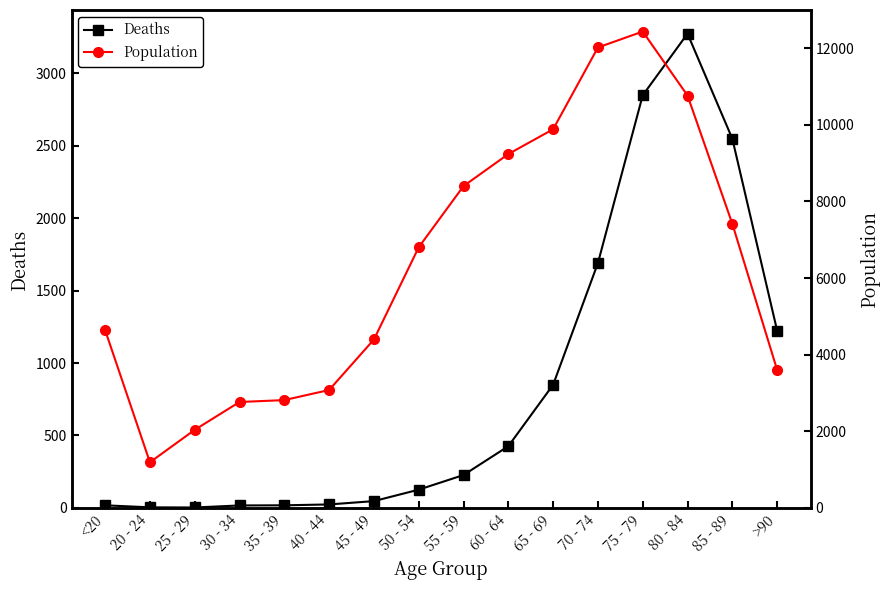

What is the total value across all series at 30 - 34?

2782